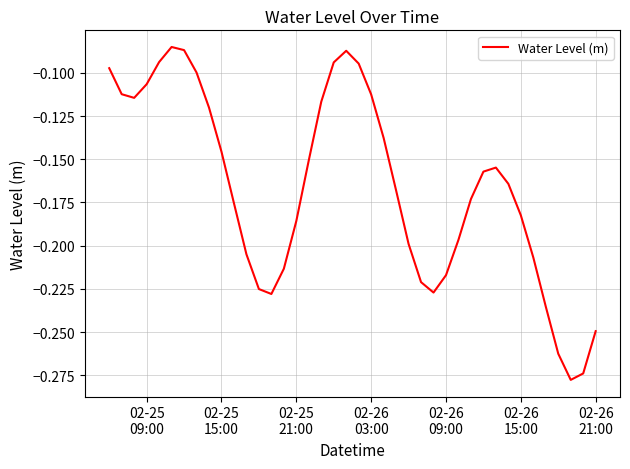

Does the chart have visible grid lines?

Yes